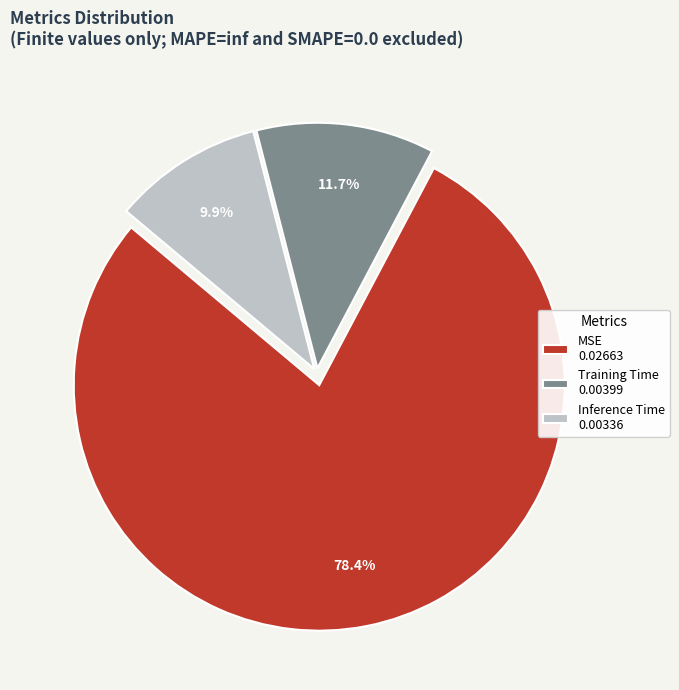

To the nearest percent, what is the combined percentage of Training Time and MSE?

90%